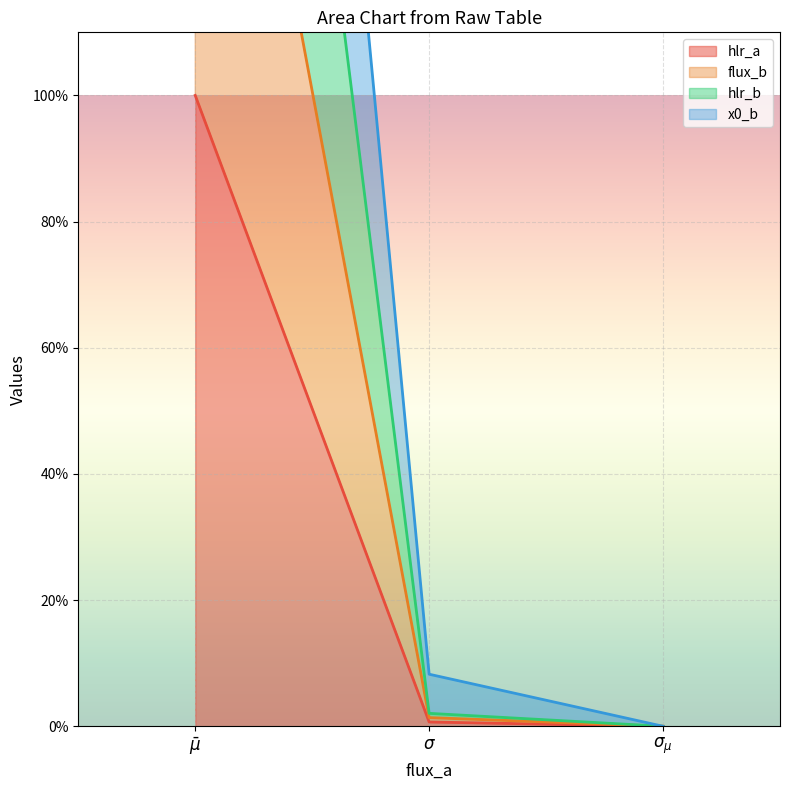

Reading left to right, list all the values displayed in this chart.

hlr_a: 100.0	0.7	0.0
flux_b: 200.0	1.4	0.0
hlr_b: 300.0	2.1	0.0
x0_b: 400.0	8.3	0.0